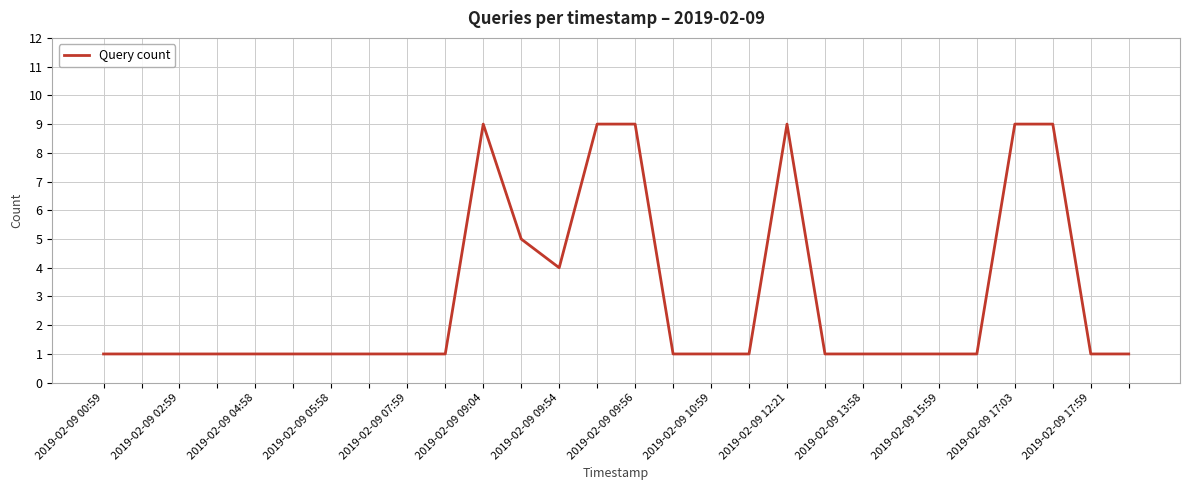

How many lines are shown in the chart?

1